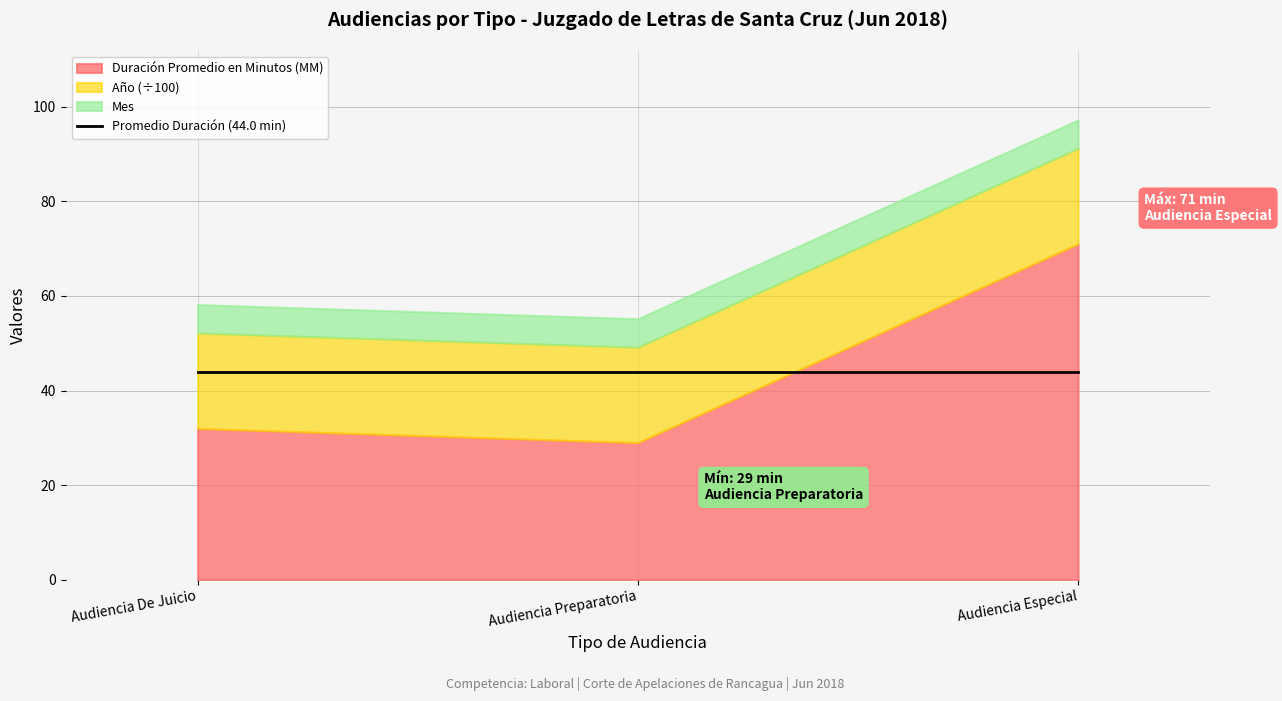

The Cantidad de Audiencias series shows 6 at Audiencia Preparatoria. True or false?

True